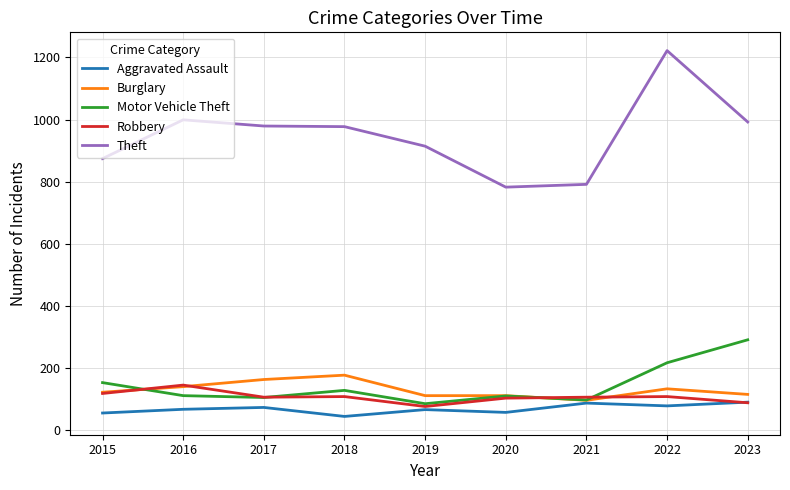

What is the difference between the highest and lowest values at 2017?

907